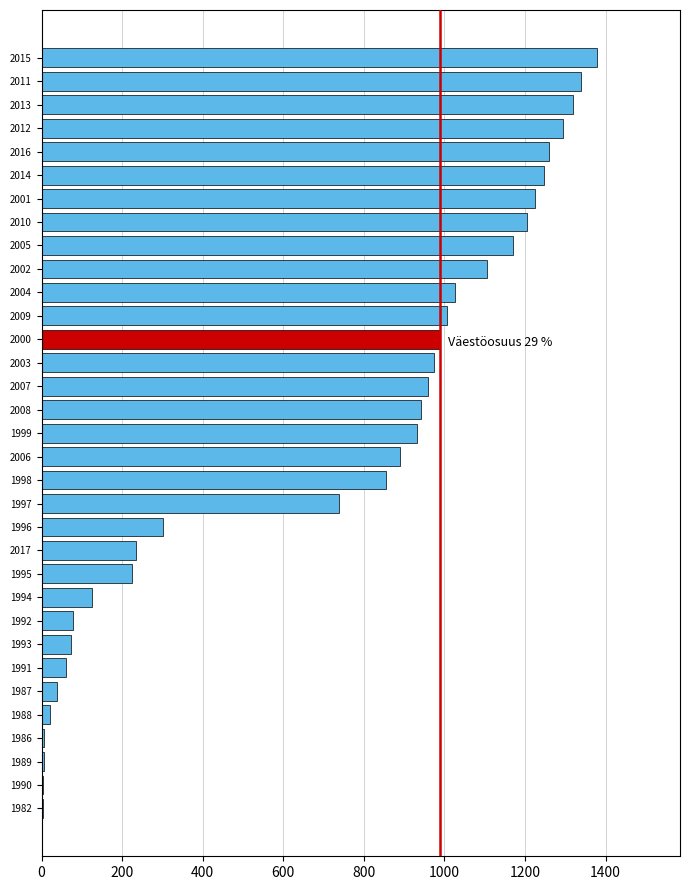

What is the ratio of the value at 2012 to the value at 2011?

1.0